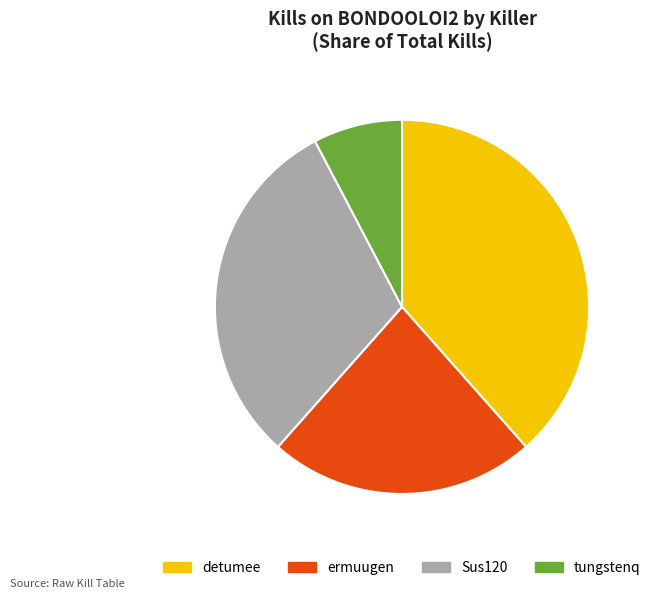

True or false: detumee accounts for 48% of the total.

False